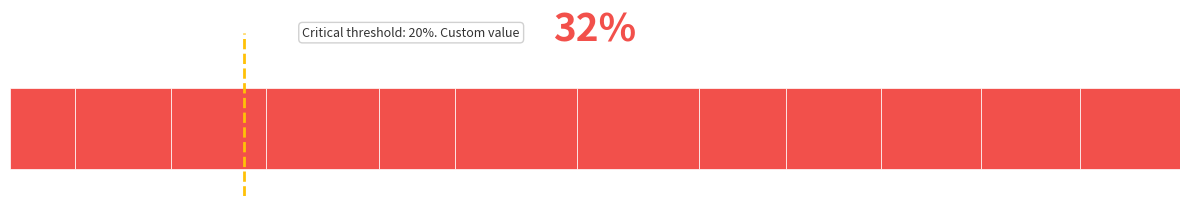

What is the sum of all values?

1